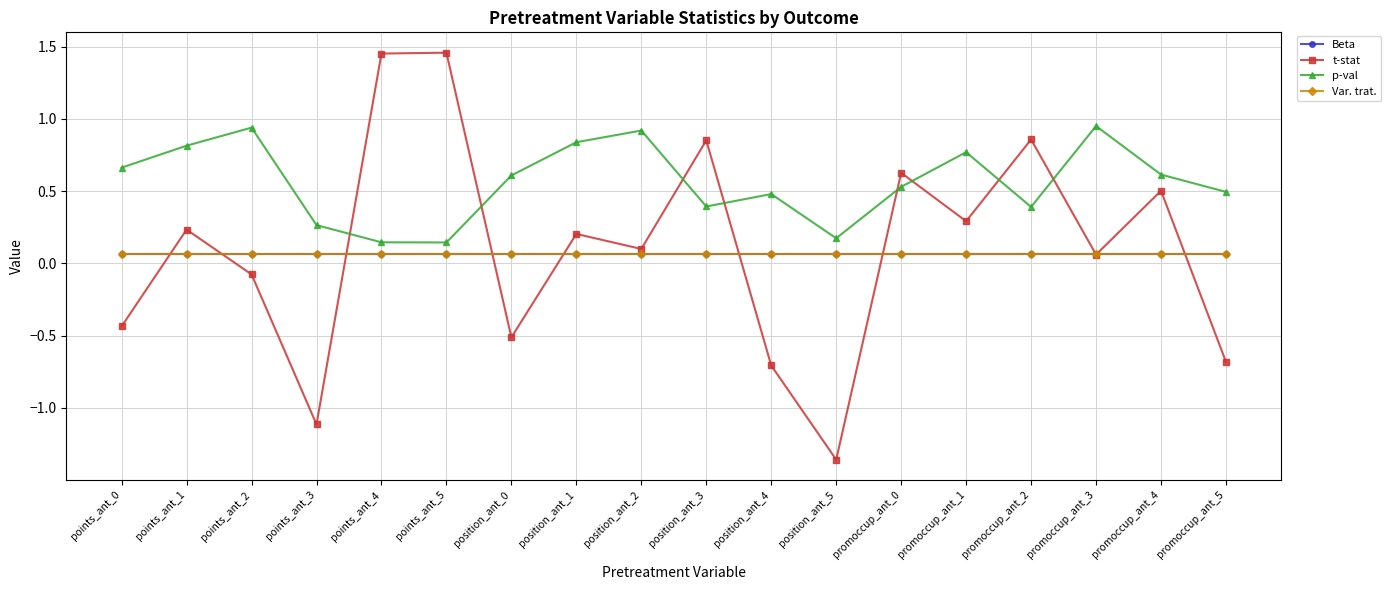

True or false: t-stat has more than 1 interior local peaks.

True